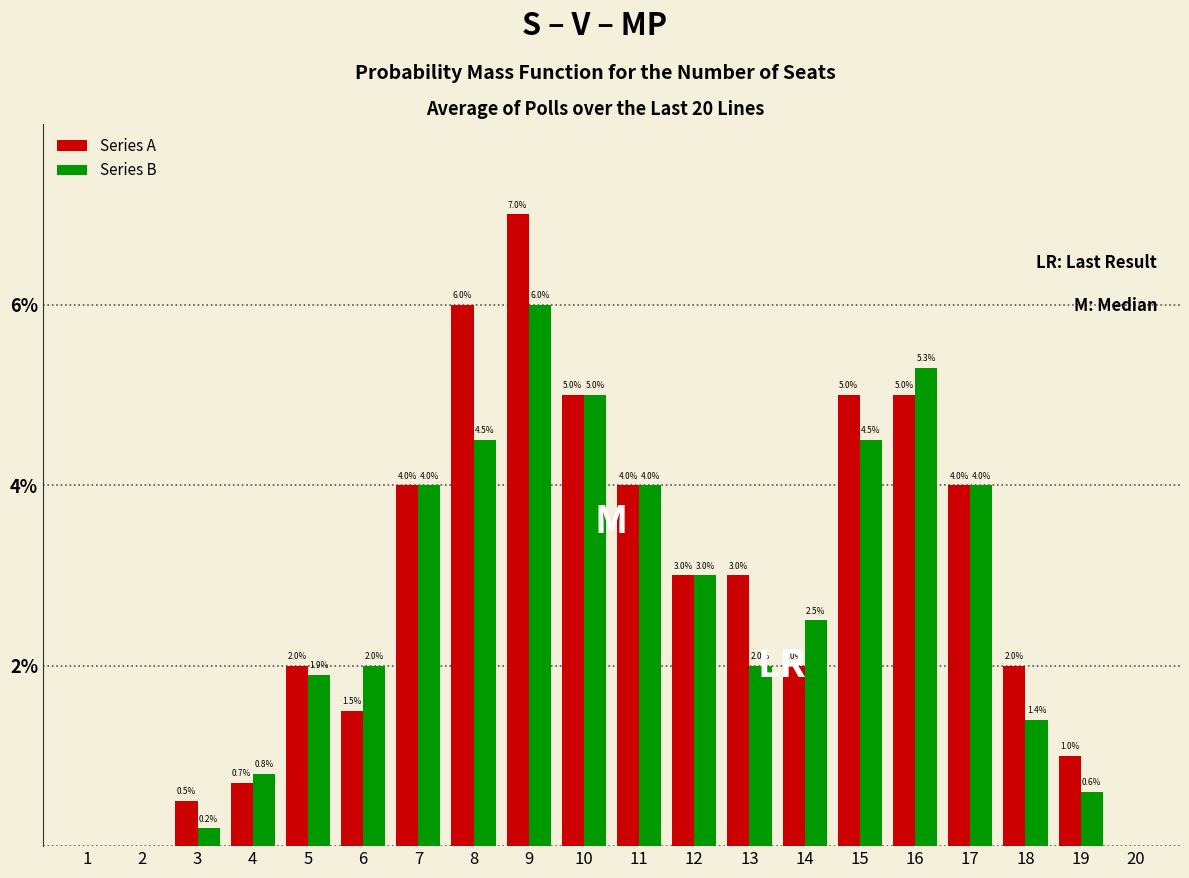

What is the sum of the Series B values at 6 and 20?

2.0